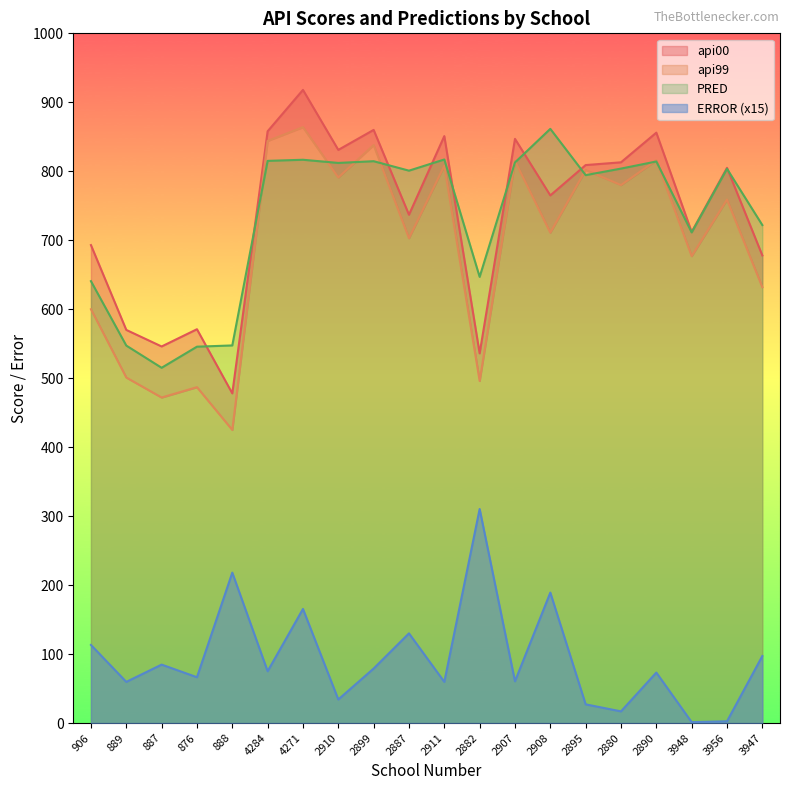

How many values in the ERROR series exceed 75?

10